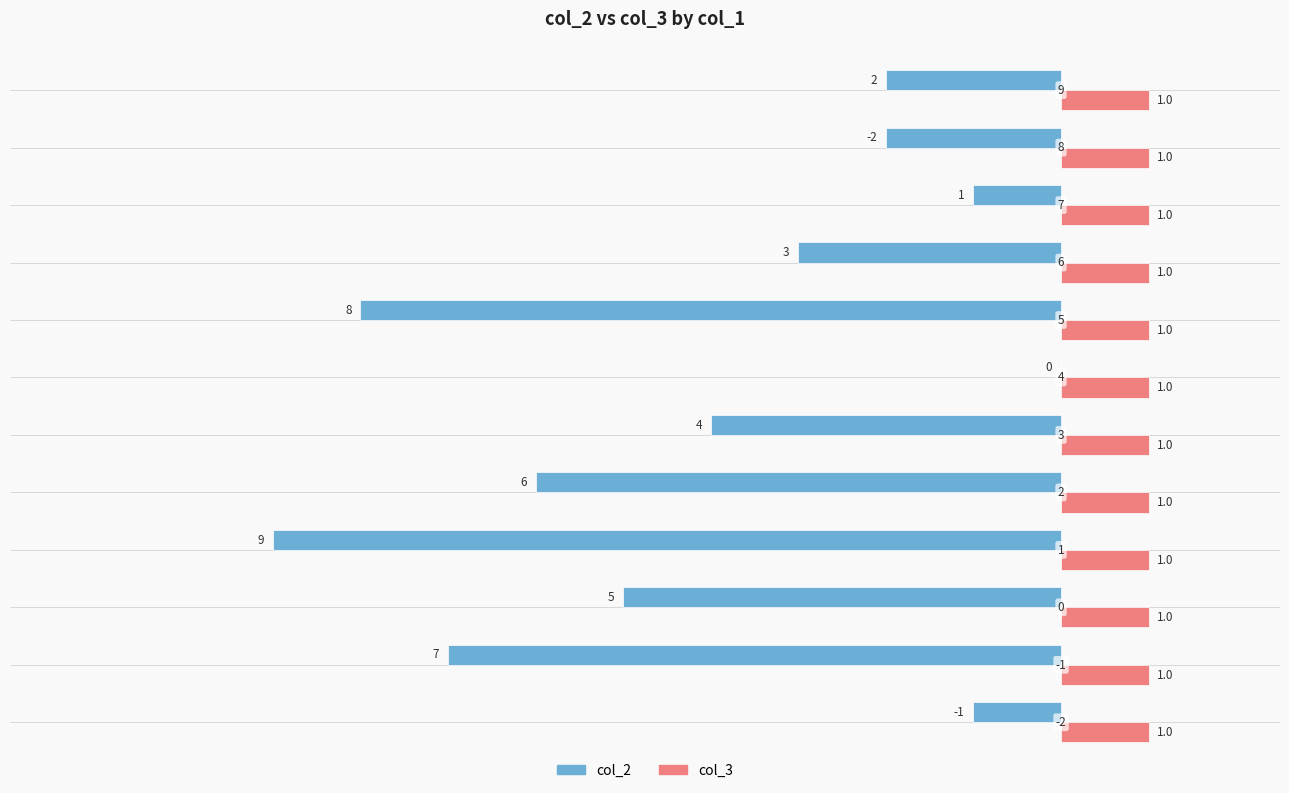

How many bars are there in total?

24